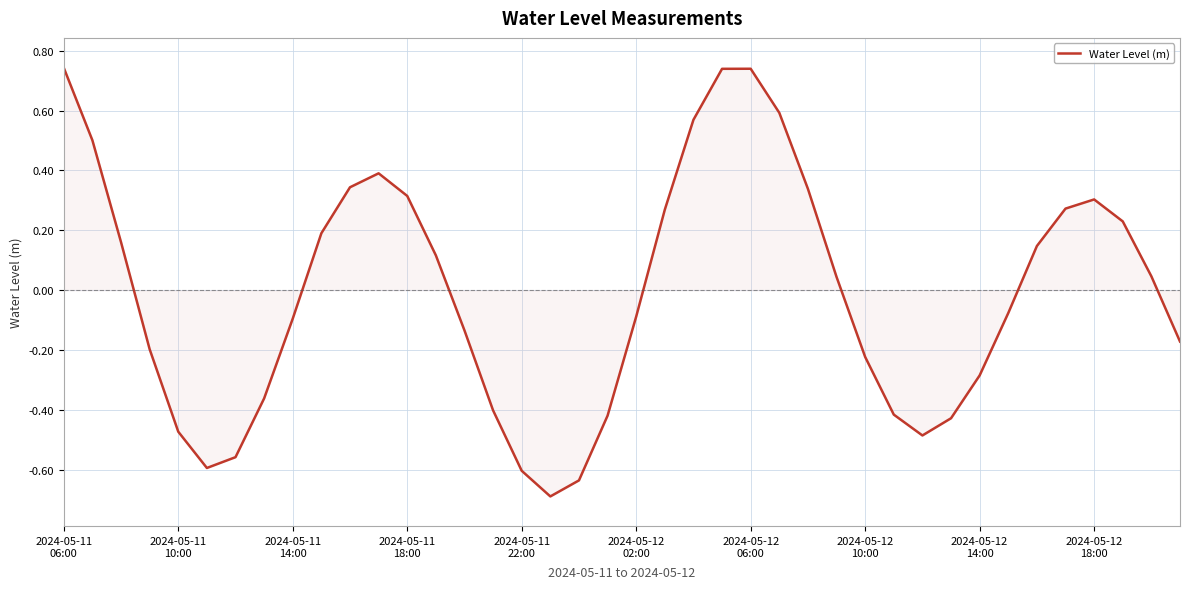

Count the number of data series in this chart.

1